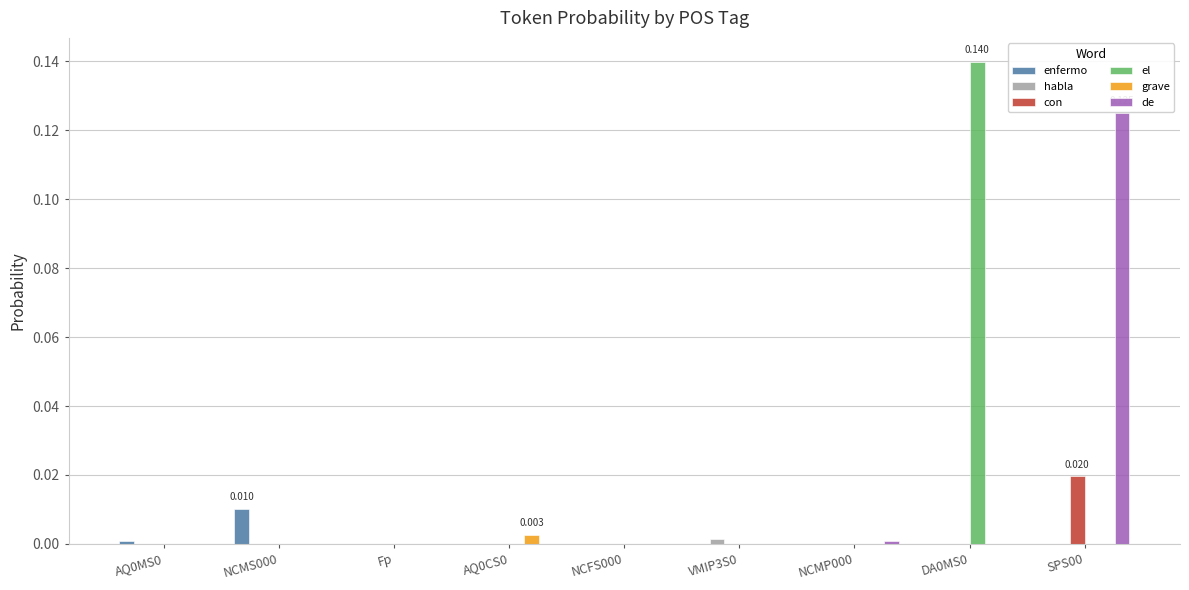

Which series changed the most between Fp and DA0MS0?

el